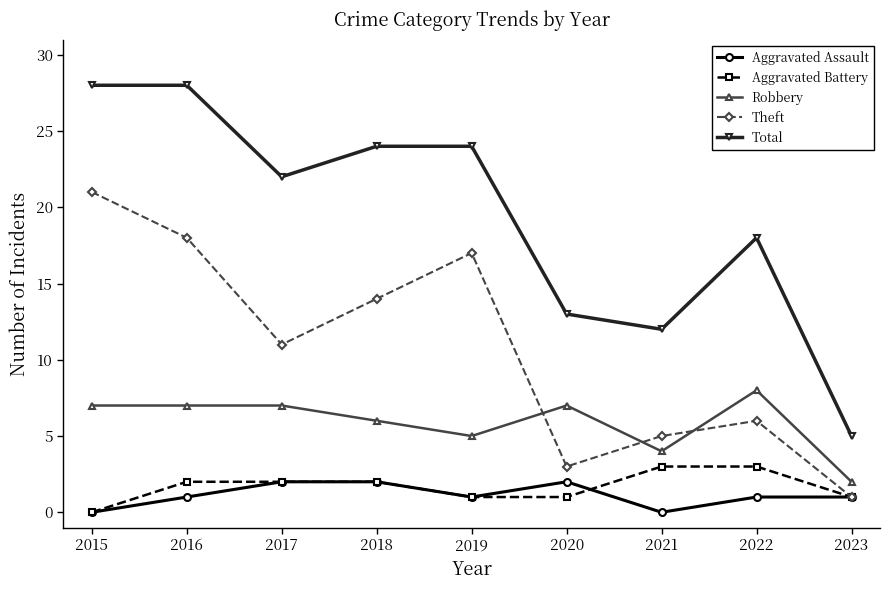

Reading left to right, extract all data points from this chart.

Aggravated Assault: 0	1	2	2	1	2	0	1	1
Aggravated Battery: 0	2	2	2	1	1	3	3	1
Robbery: 7	7	7	6	5	7	4	8	2
Theft: 21	18	11	14	17	3	5	6	1
Total: 28	28	22	24	24	13	12	18	5